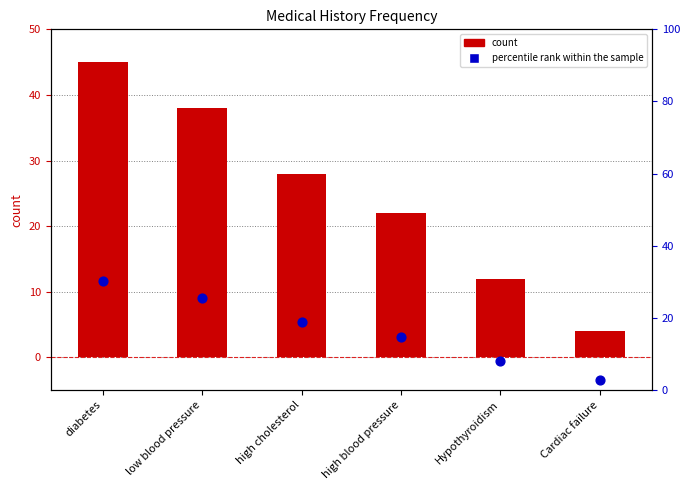

Which series contains the lowest Y value?

percentile rank within the sample